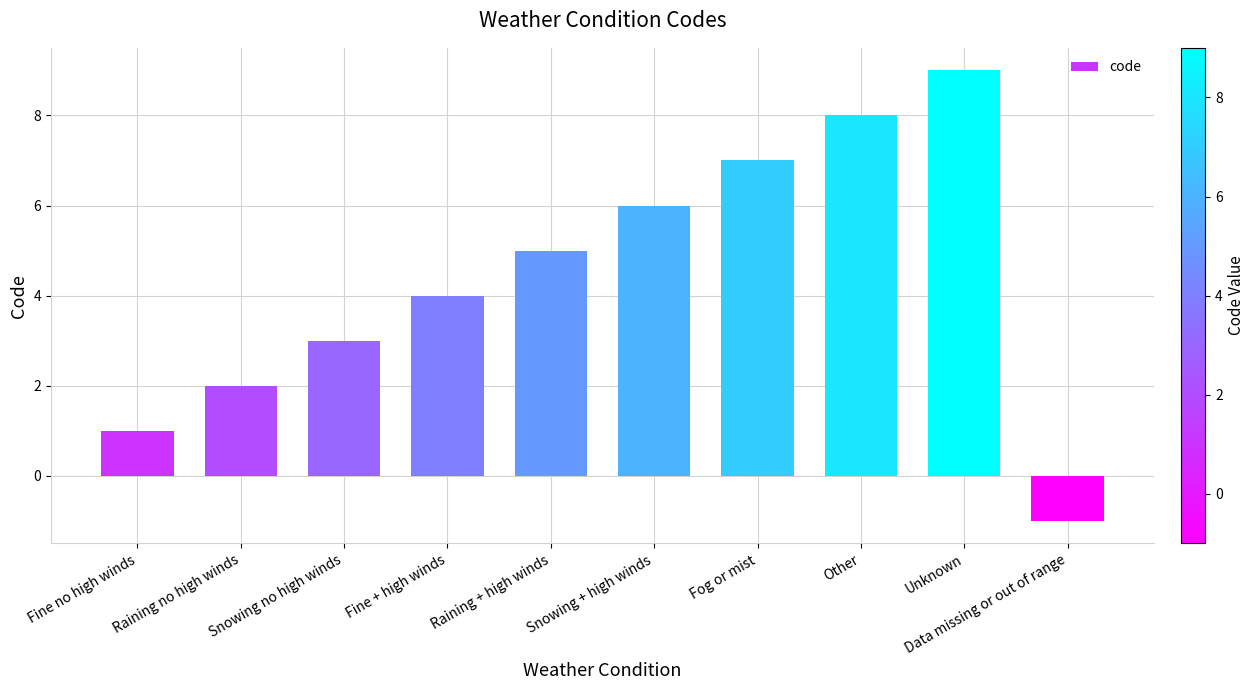

What is the difference between the maximum and second lowest values?

8